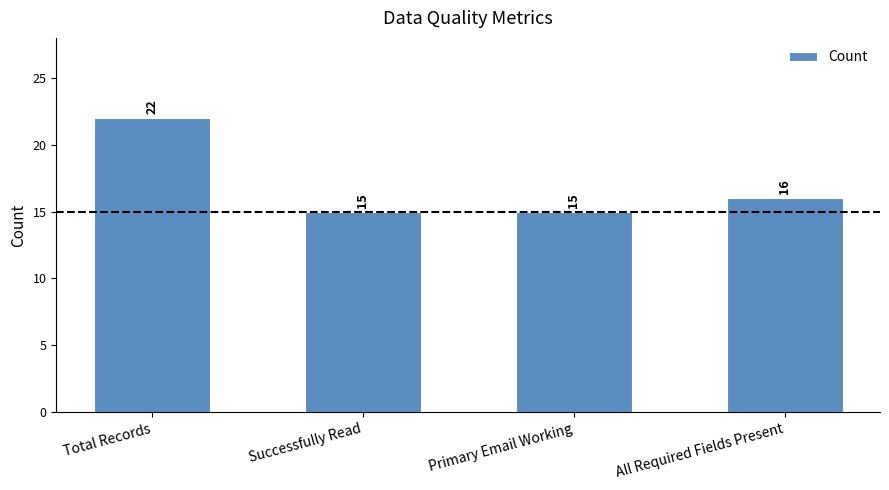

What is the value of the 2nd bar from the left?

15